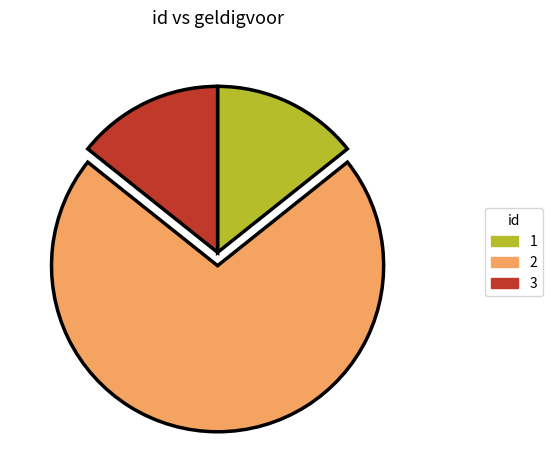

The 1 slice represents 14% of the pie. True or false?

True